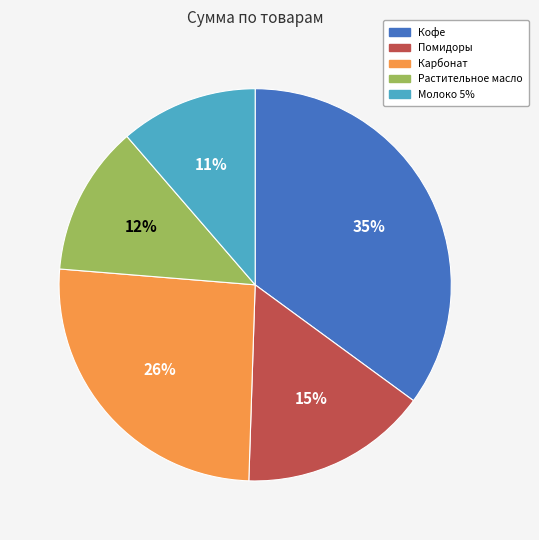

Do Молоко 5% and Растительное масло together represent more than half of the pie?

No